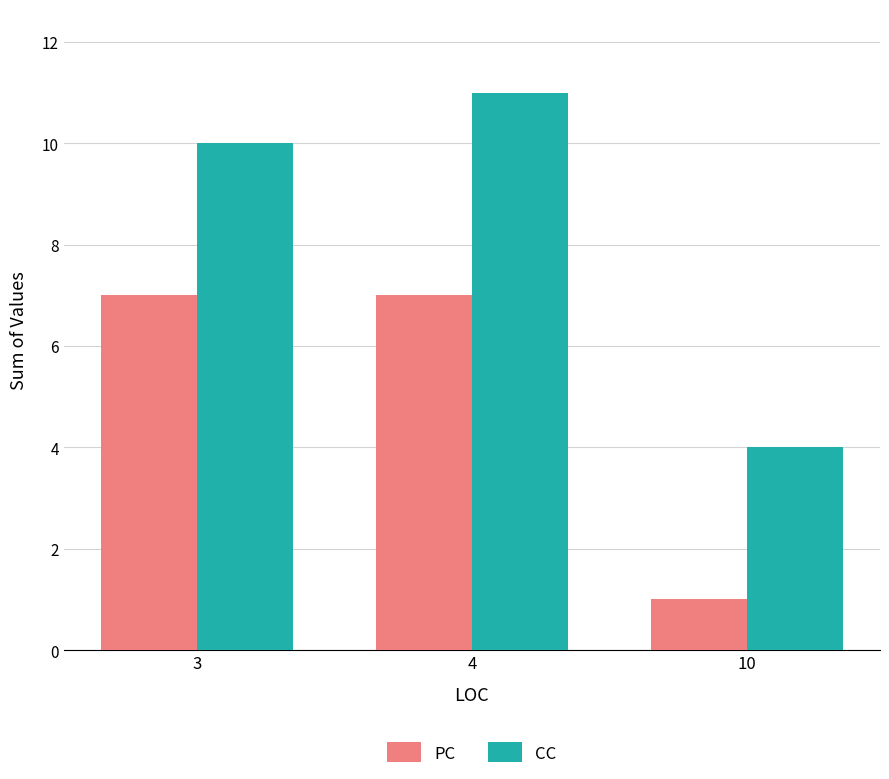

How many data points in CC are less than 10?

1